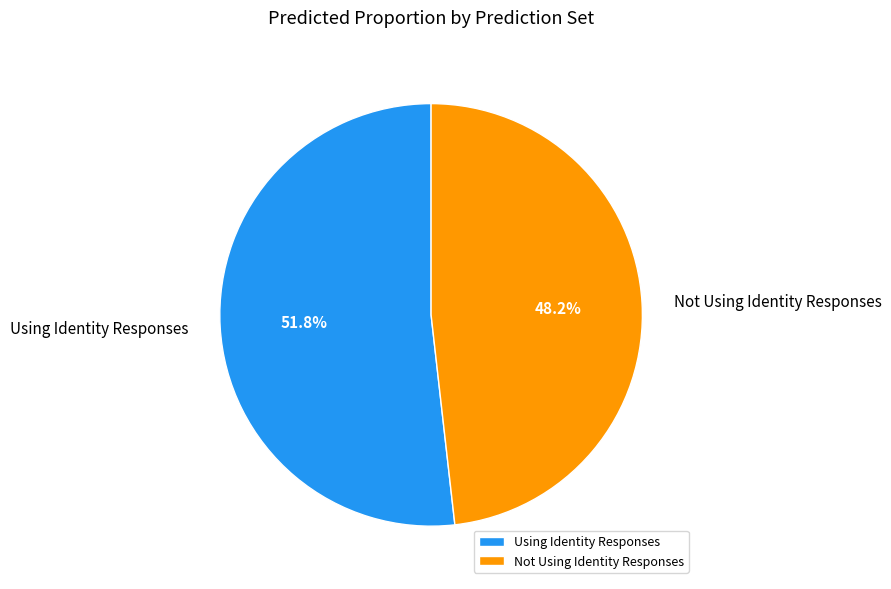

To the nearest percent, what is the average slice percentage?

50%